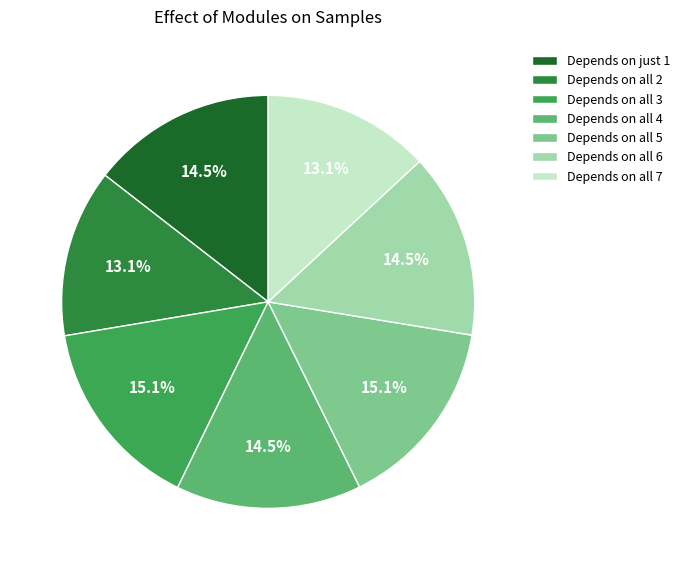

What portion of the pie excludes Depends on all 2?

86.9%